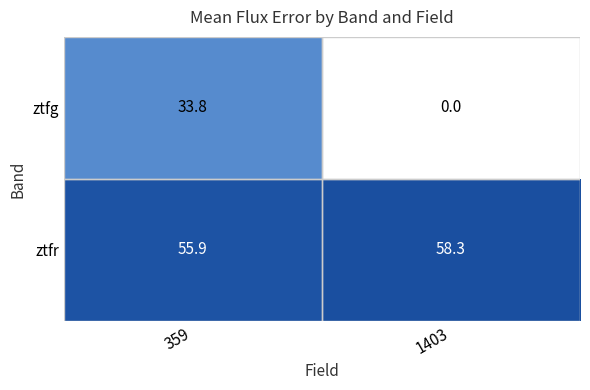

The ztfg series shows 33.8 at 359. True or false?

True